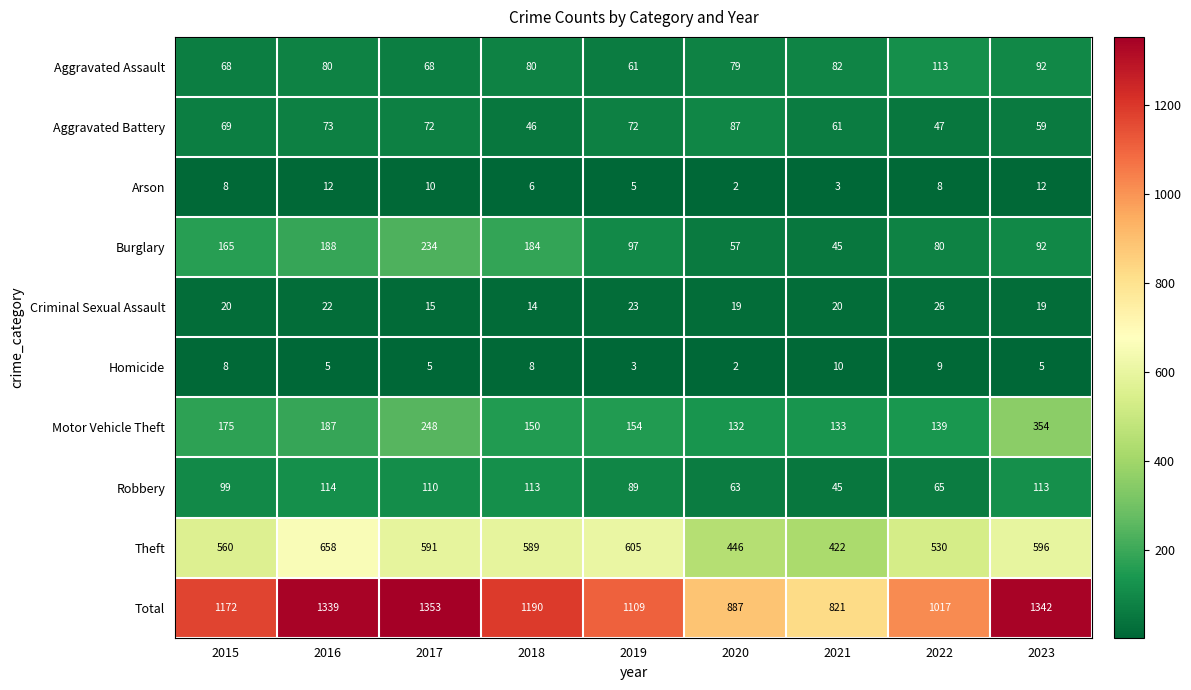

At which category is the sum across all series the highest?

2017